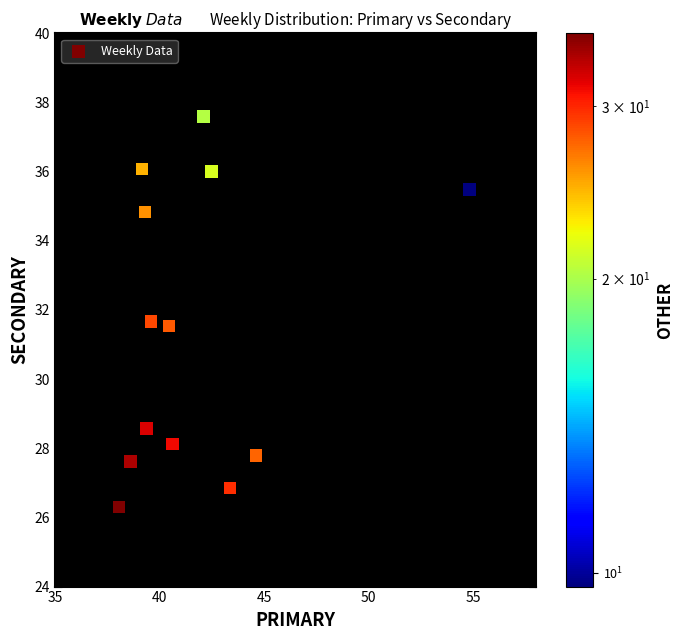

What is the range of X values (max minus min)?

16.8